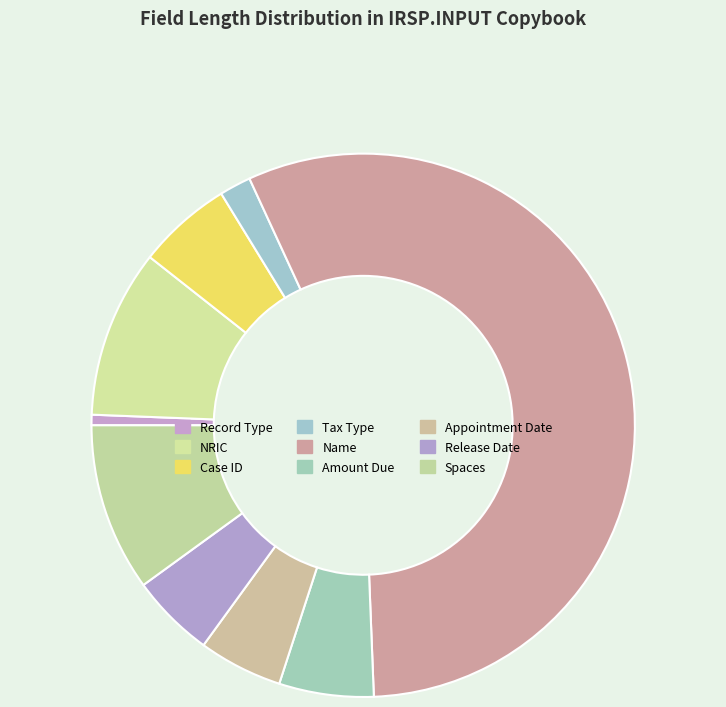

What is the ratio of the value at Amount Due to the value at Case ID?

1.0